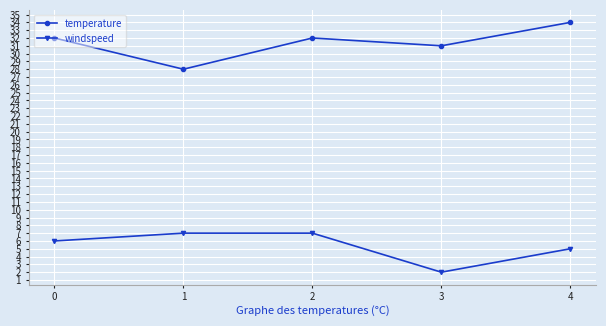

Reading left to right, what are all the values shown in this chart?

temperature: 0=32	1=28	2=32	3=31	4=34
windspeed: 0=6	1=7	2=7	3=2	4=5